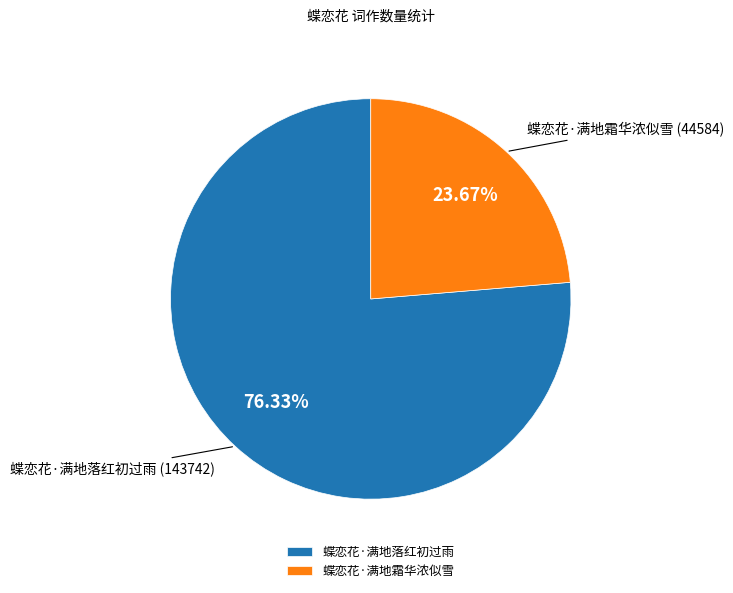

To the nearest percent, what portion does 蝶恋花·满地霜华浓似雪 represent?

24%